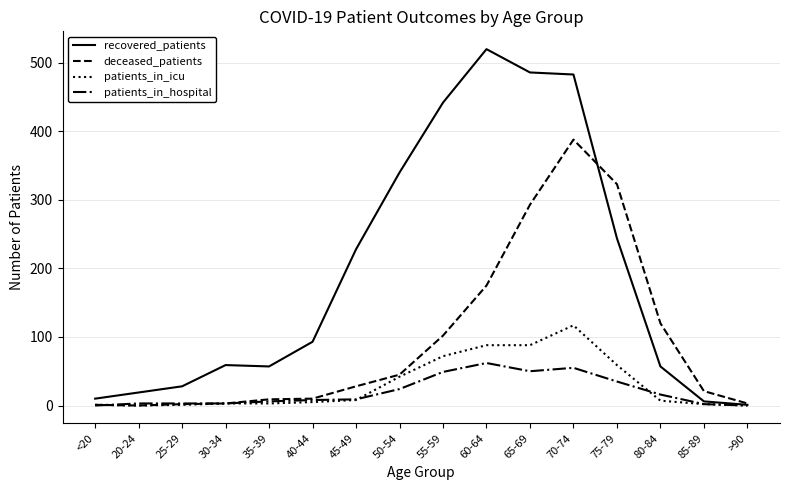

At which label is recovered_patients closest to 260?

75-79